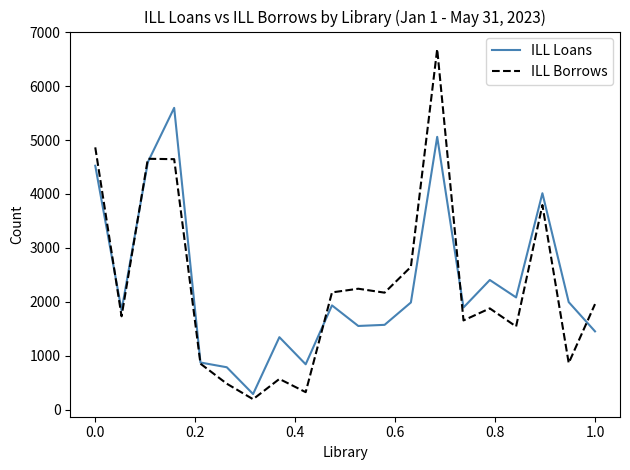

List the series in order of their peak value, highest first.

ILL Borrows, ILL Loans